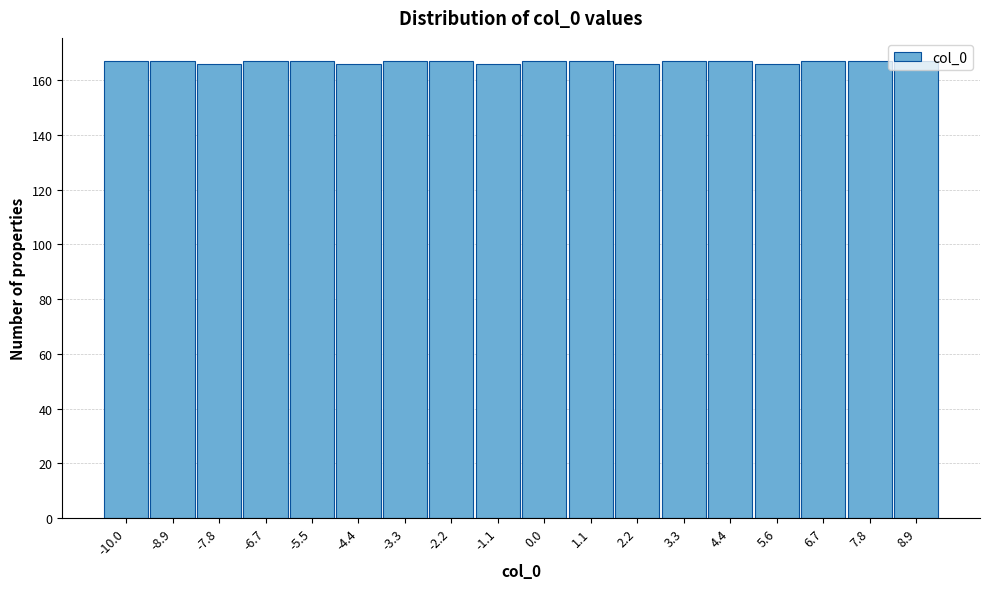

What is the minimum value shown in the chart?

166